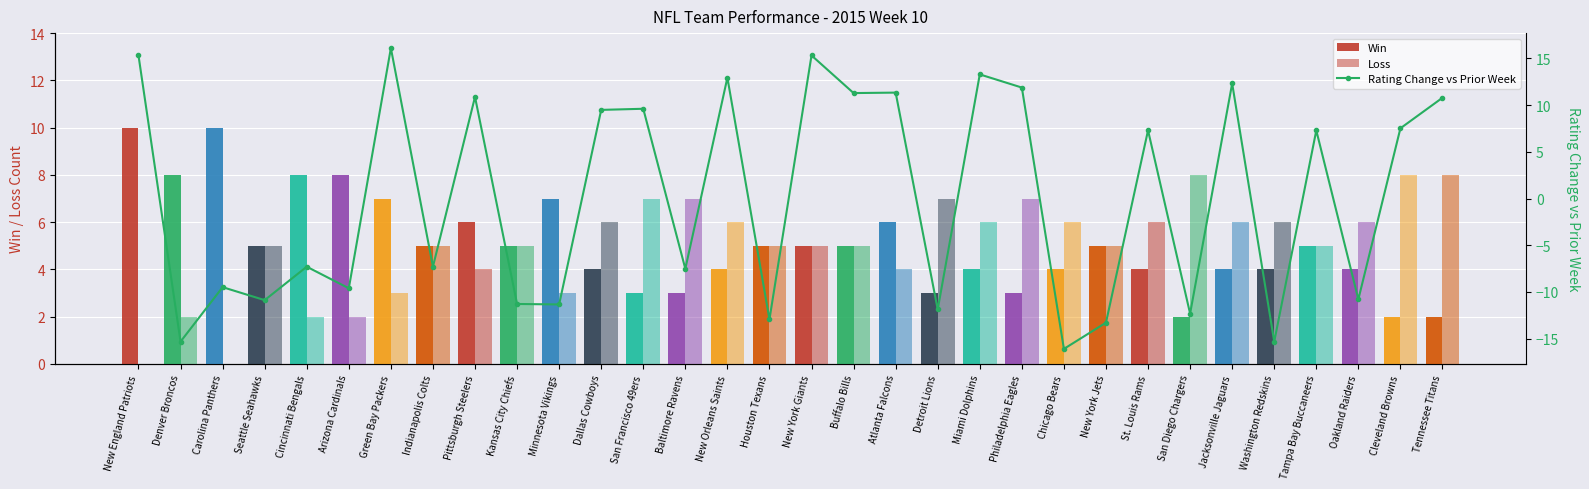

What is the highest value of the Rating Change vs Prior Week series?

16.1